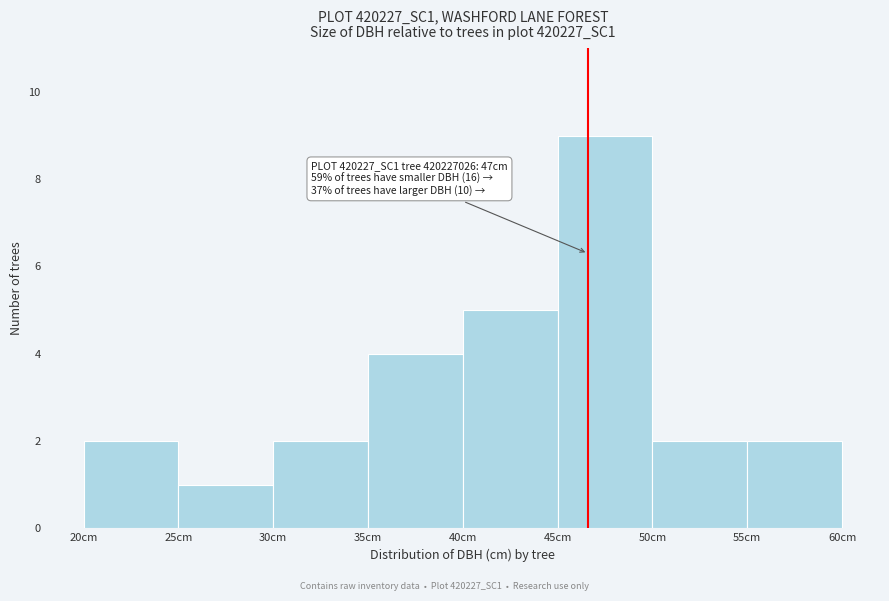

Over which range of the x-axis is the bar tallest?

45 to 50